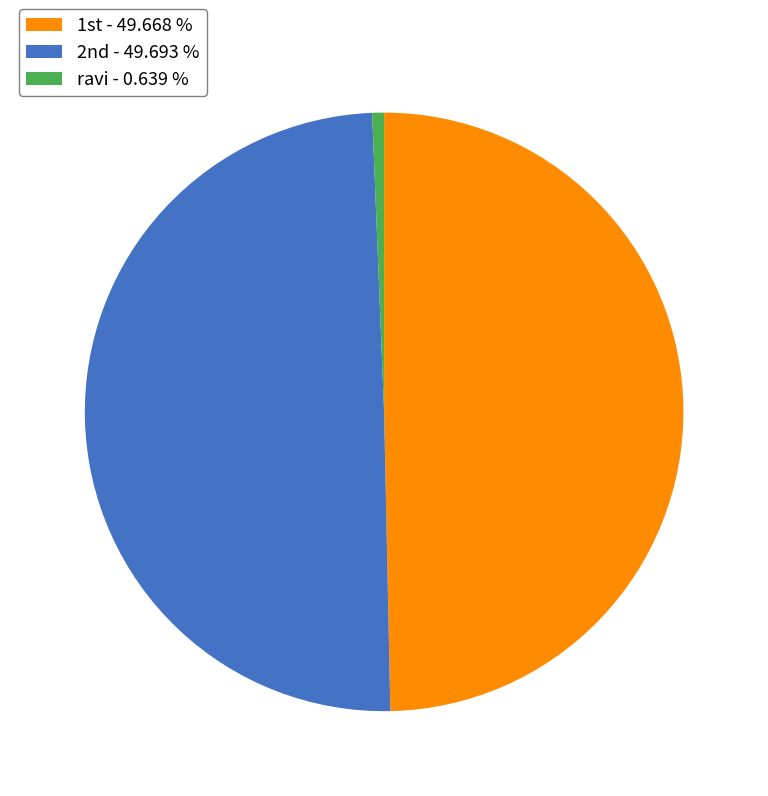

Is ravi - 0.639 % the majority of the pie?

No